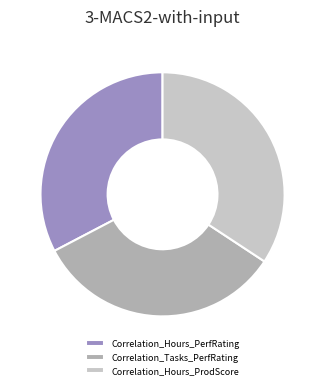

Is the sum of Correlation_Hours_PerfRating and Correlation_Tasks_PerfRating greater than half?

Yes